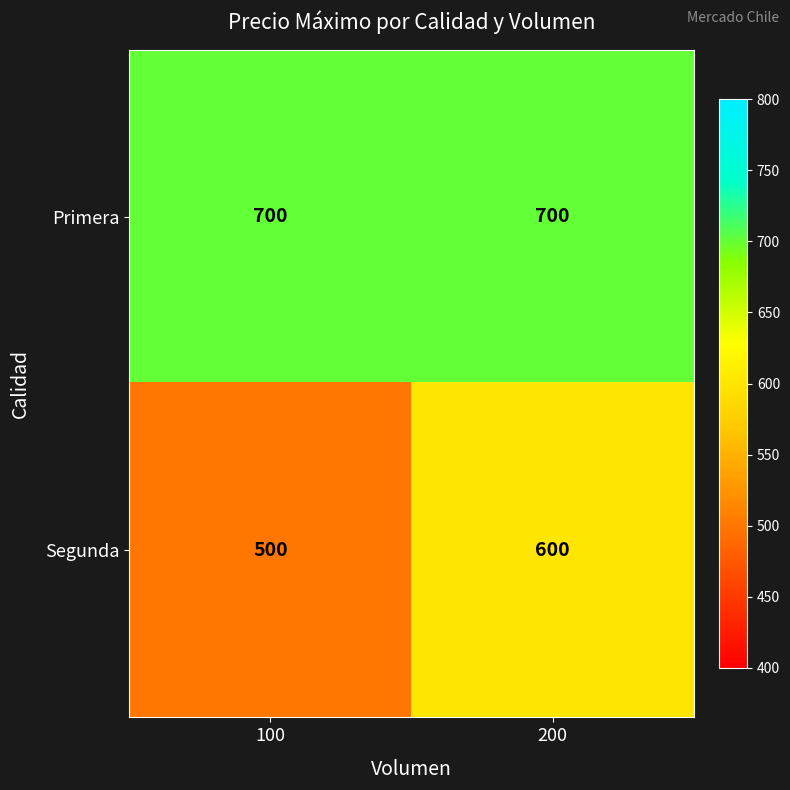

What is the difference between the highest and lowest values at 200?

100